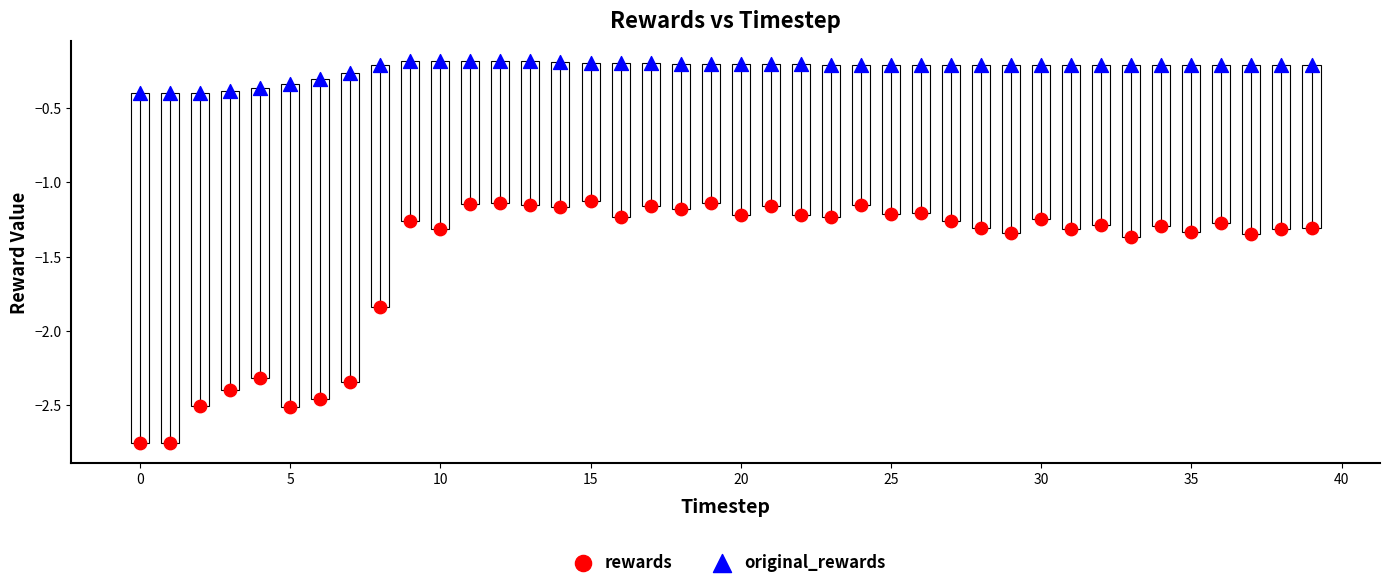

Which series reaches the maximum Y coordinate?

original_rewards